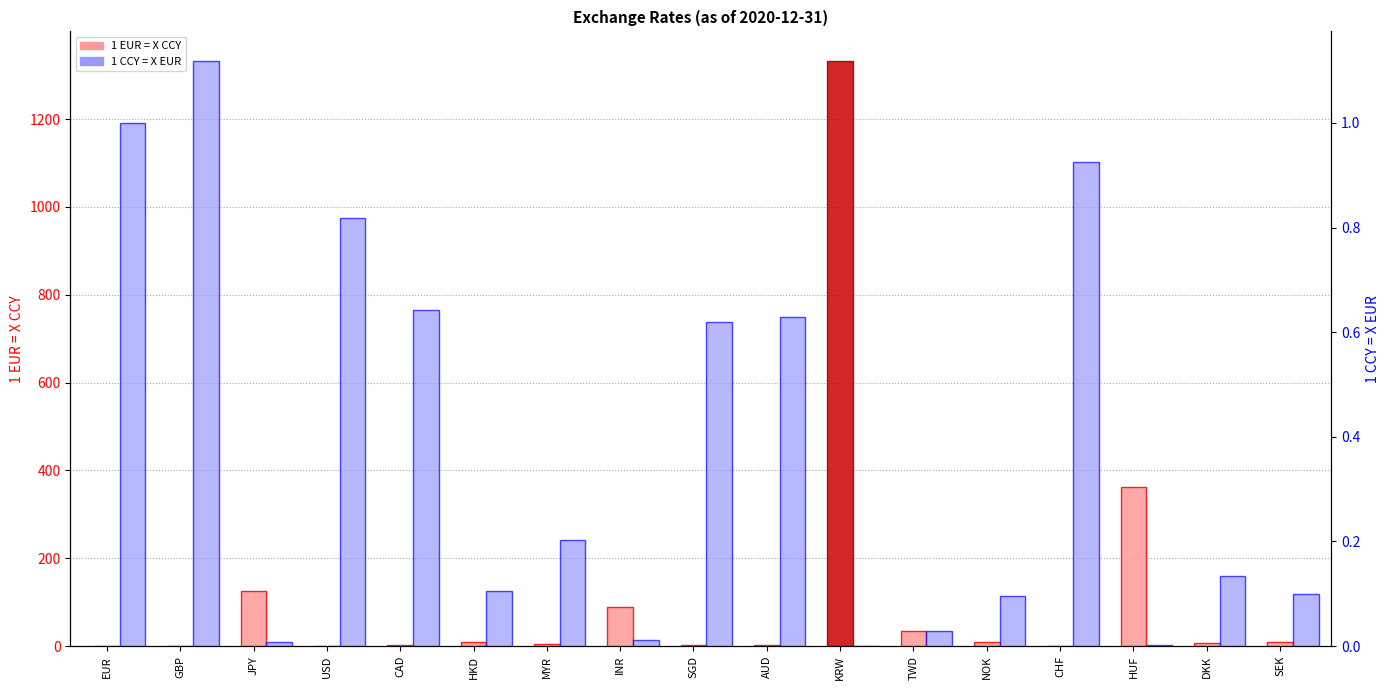

At which category is the sum across all series the highest?

KRW